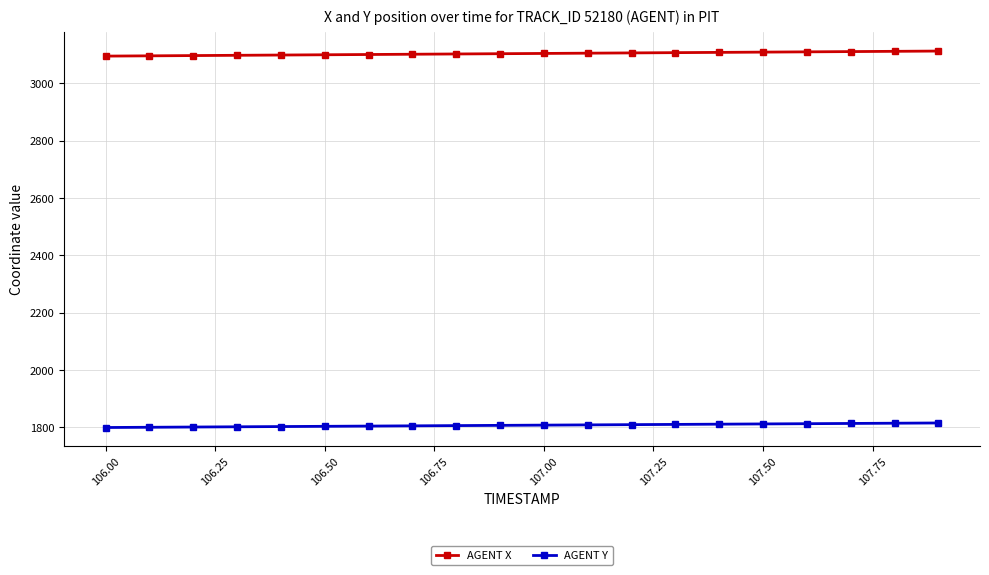

Which series has the largest total across all categories?

AGENT X